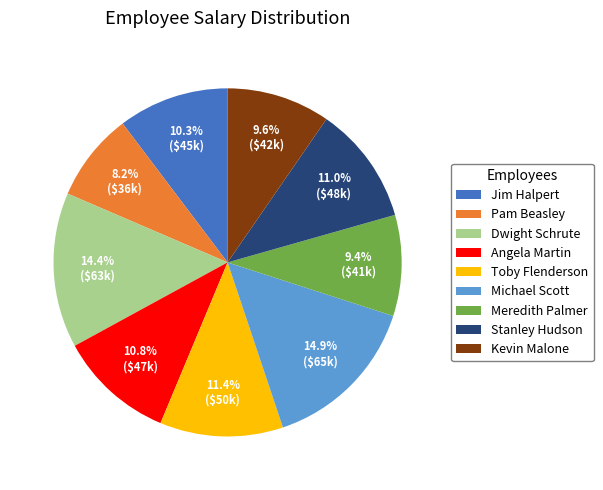

Is Kevin Malone the majority of the pie?

No